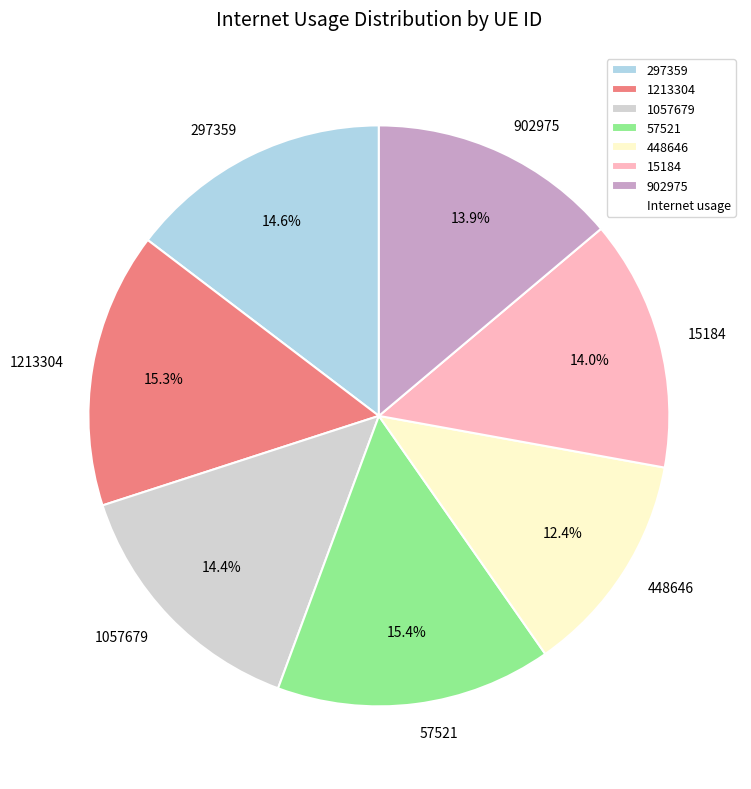

The 297359 slice represents 24% of the pie. True or false?

False